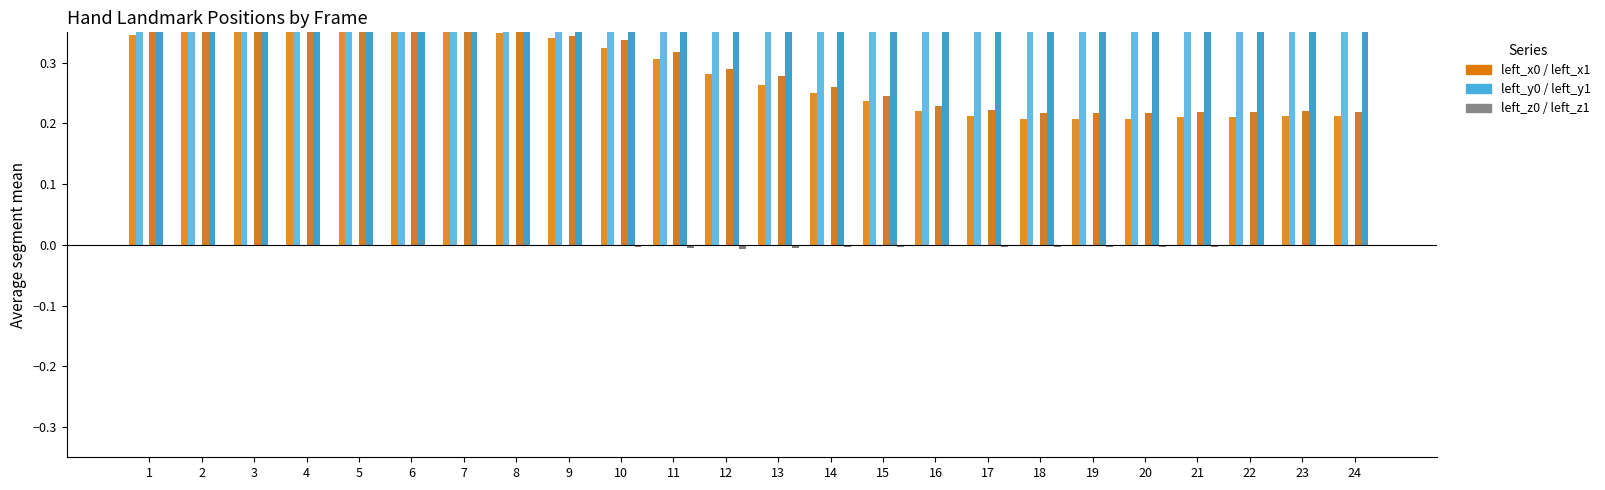

Between 10 and 14, which series saw the biggest shift?

left_y0